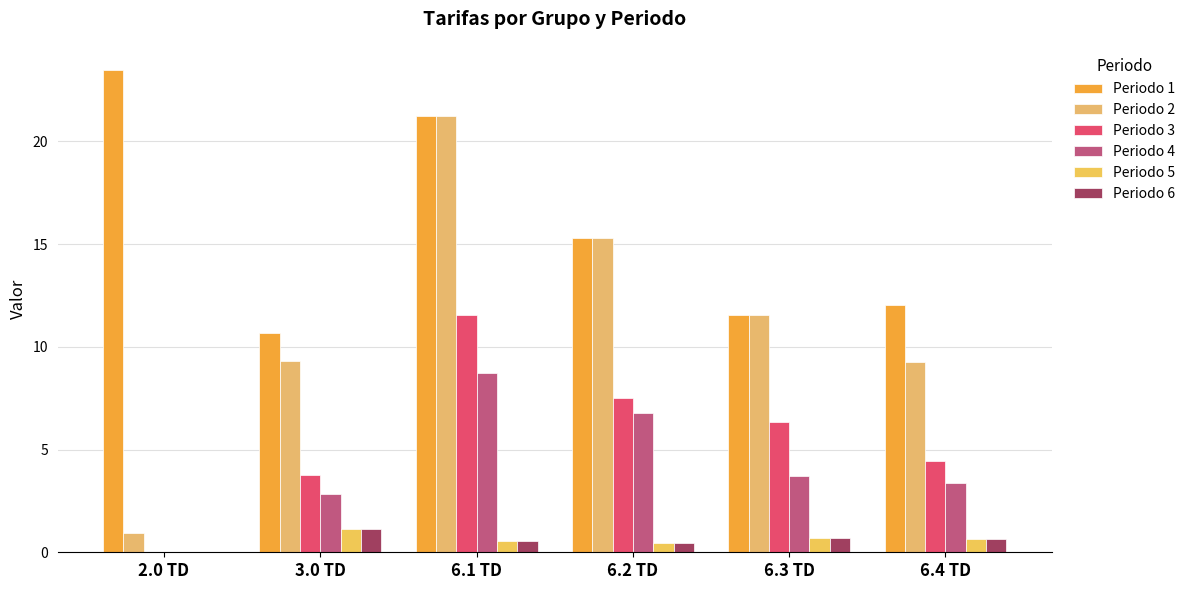

What is the difference between the Periodo 3 values at 6.3 TD and 2.0 TD?

6.3